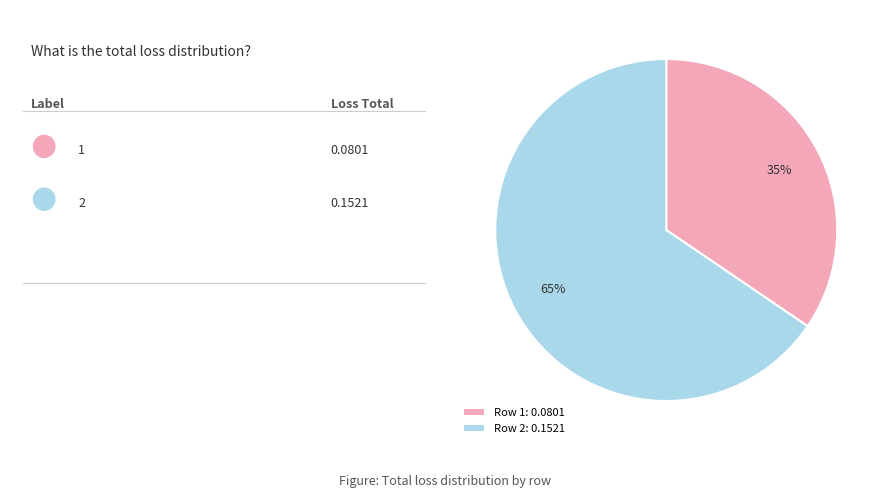

What is the smallest slice in the pie chart?

Row 1: 0.0801